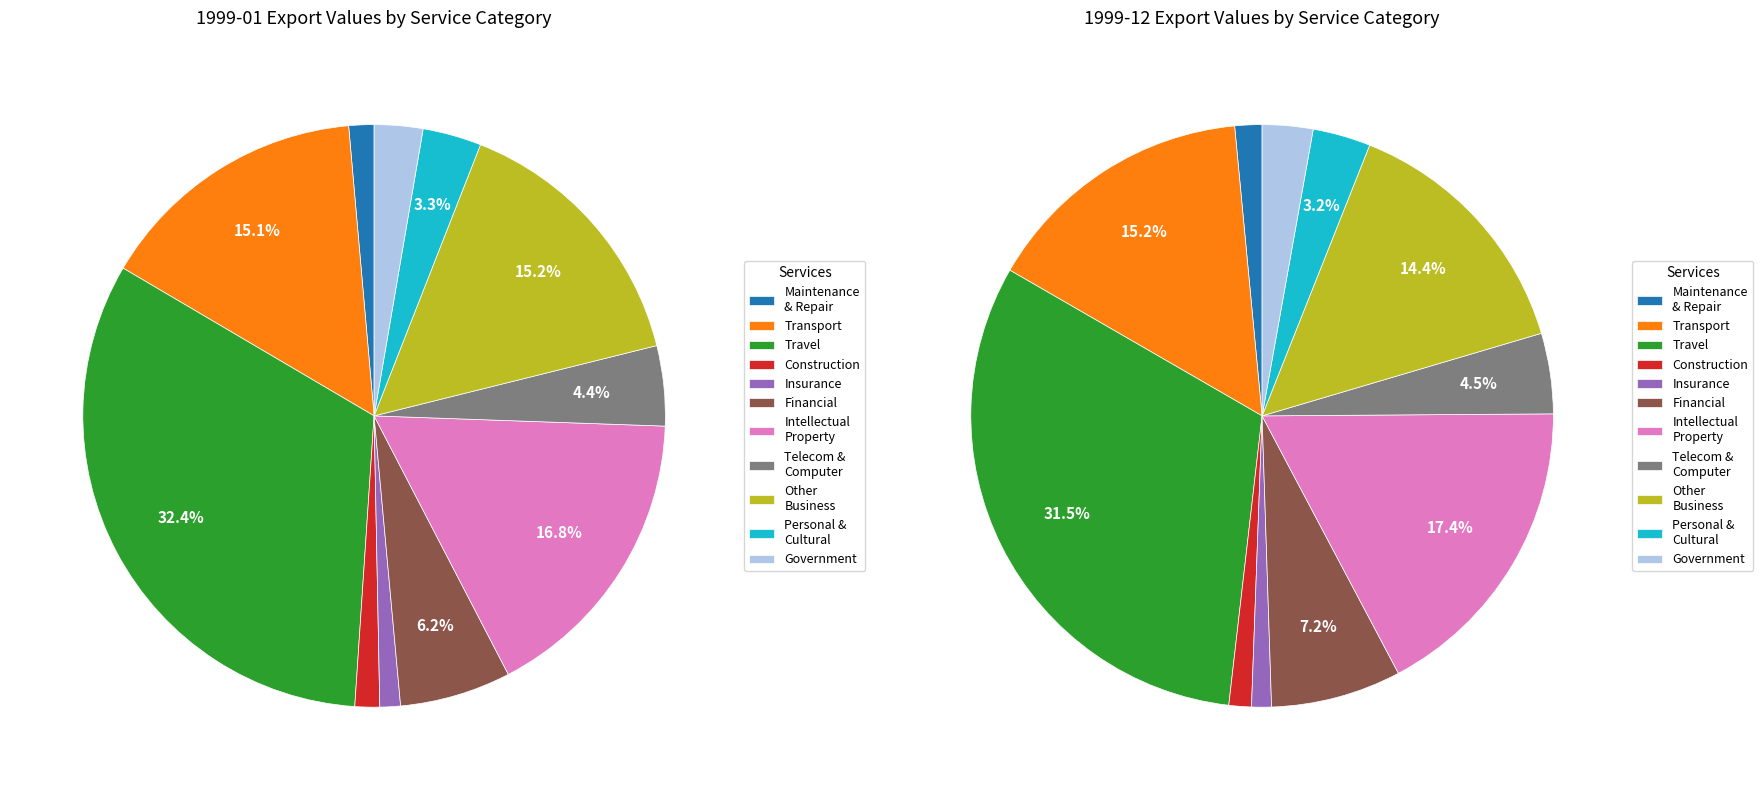

Count the number of slices in the pie.

11